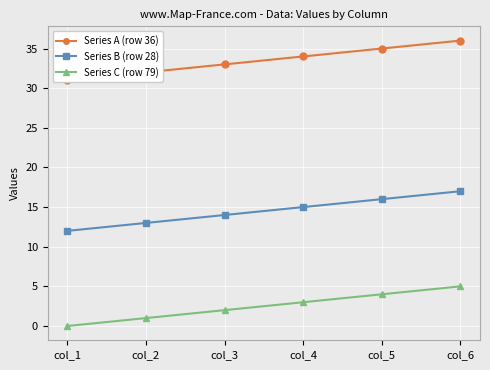

How many data points does each series have?

6